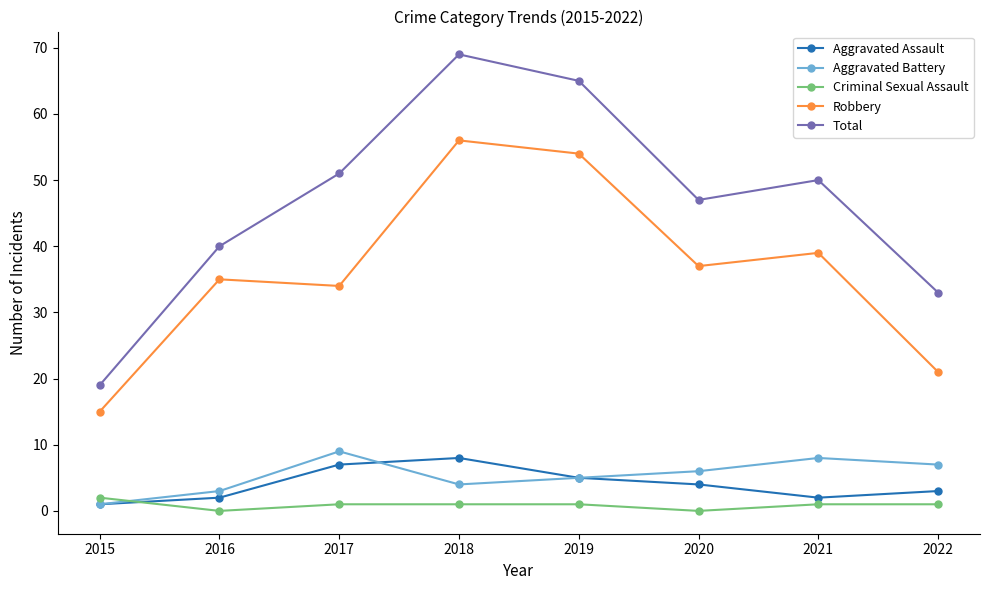

True or false: Aggravated Battery has more than 1 interior local peaks.

True